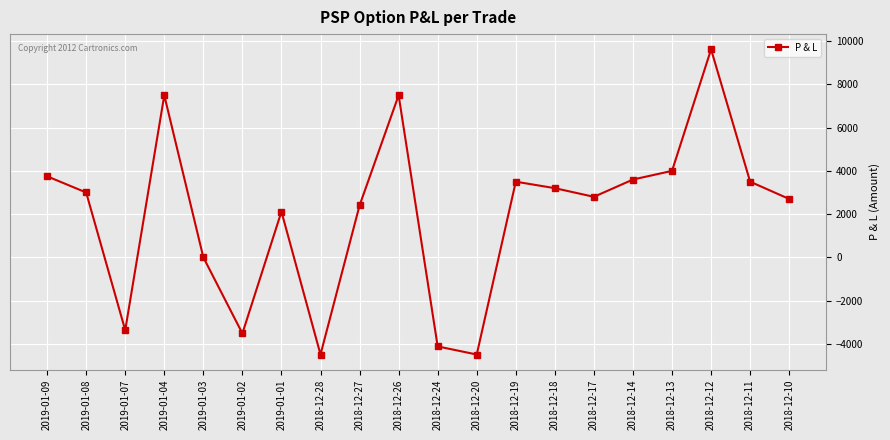

What is the difference between the maximum and minimum values?

14125